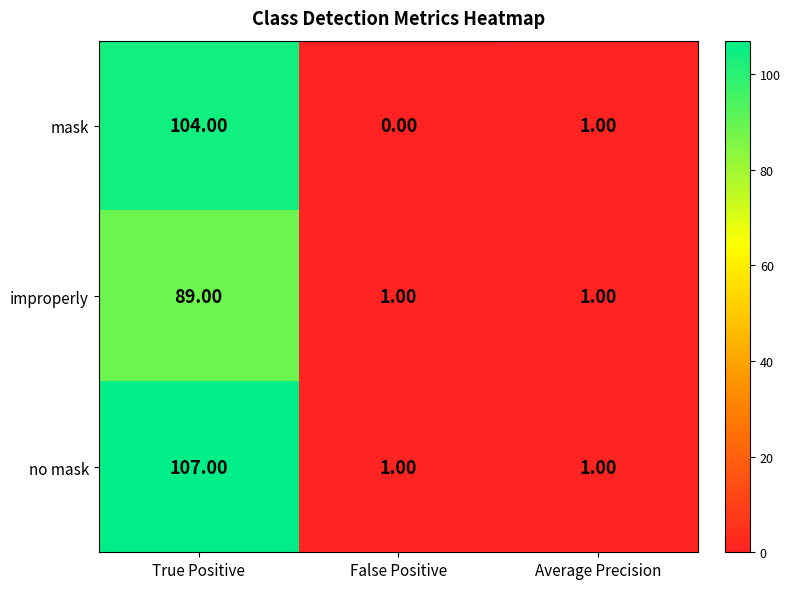

What is the difference between the highest and lowest values at True Positive?

18